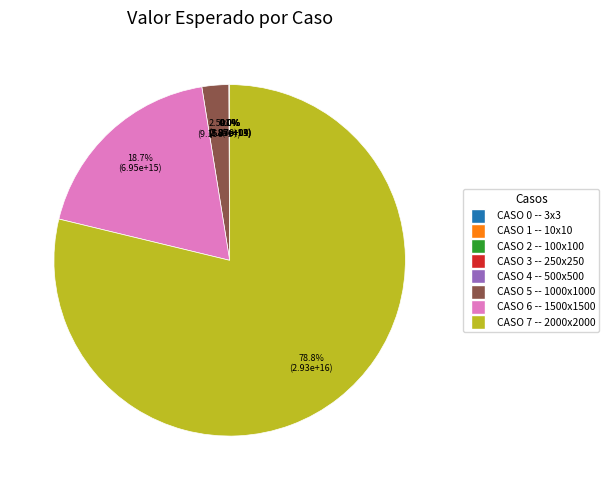

Is there any slice that represents more than half of the pie?

Yes